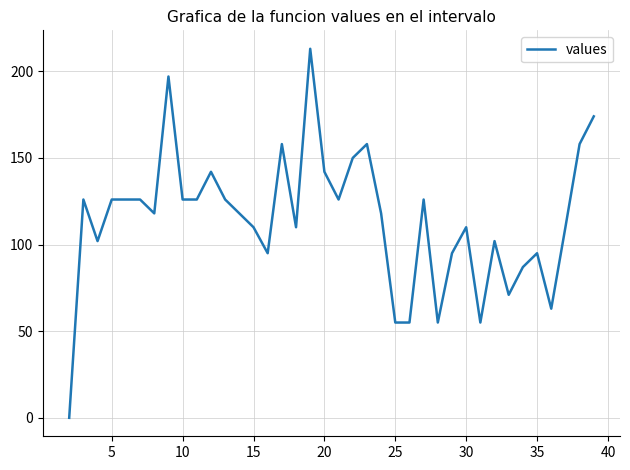

How many lines are shown in the chart?

1